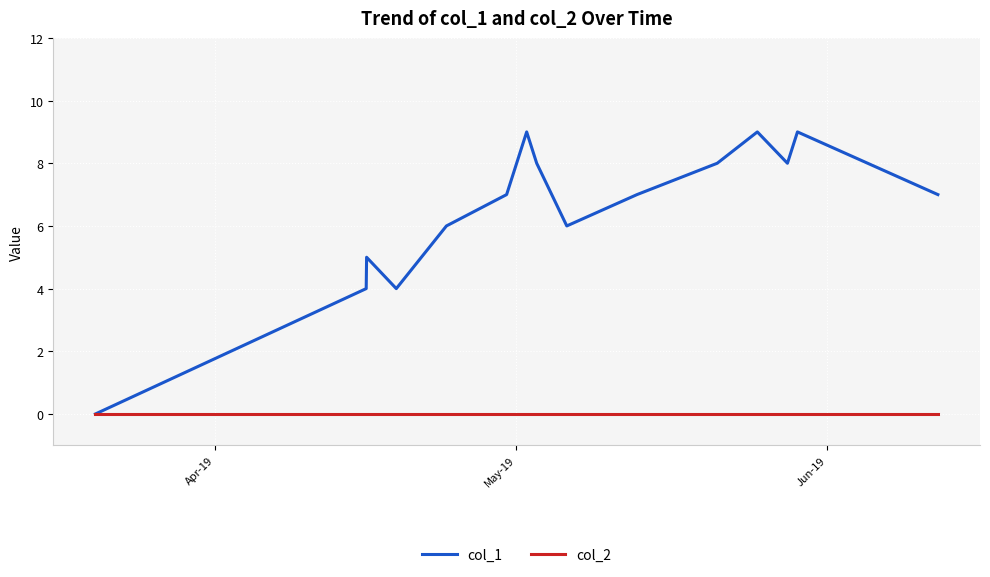

List the series in order of their peak value, lowest first.

col_2, col_1